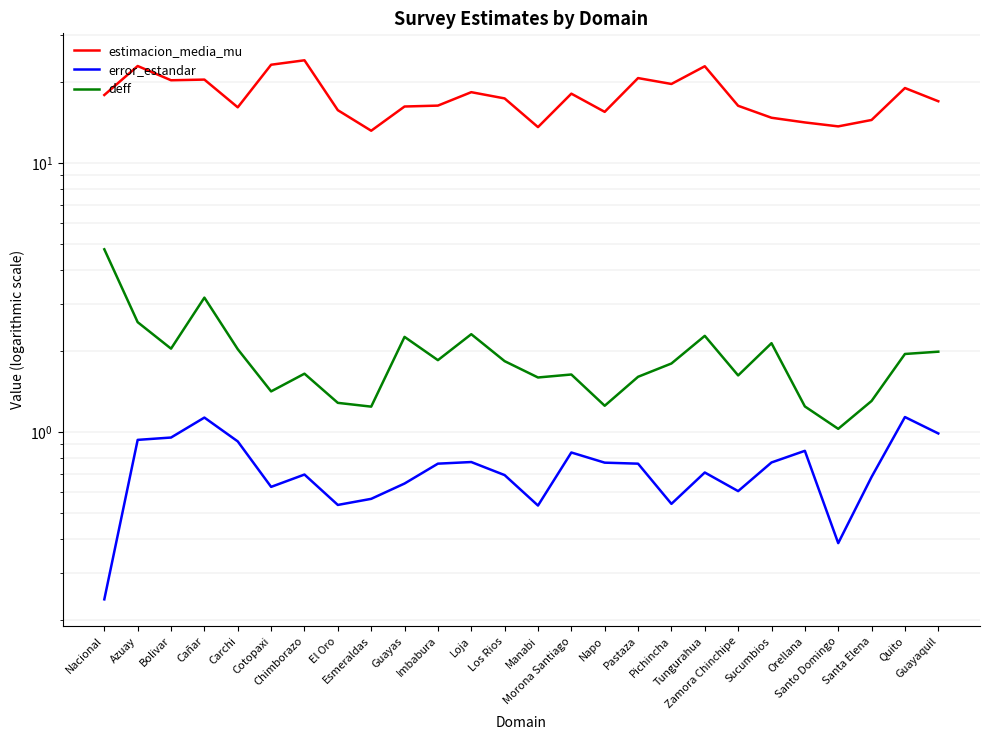

What are all the series names shown in the legend?

estimacion_media_mu, error_estandar, deff